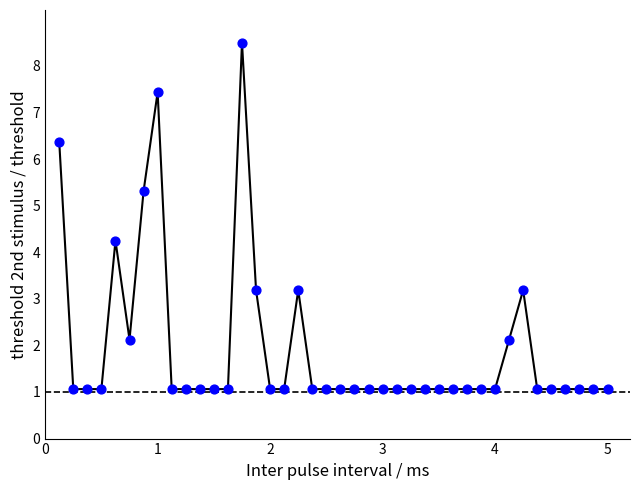

What is the range of Y values (max minus min)?

7.4